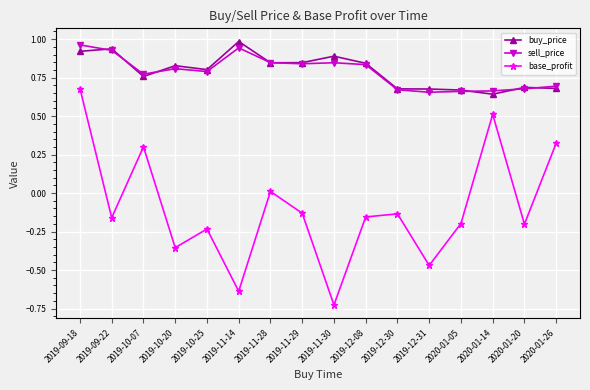

What is the label of the 16th point from the left?

2020-01-26